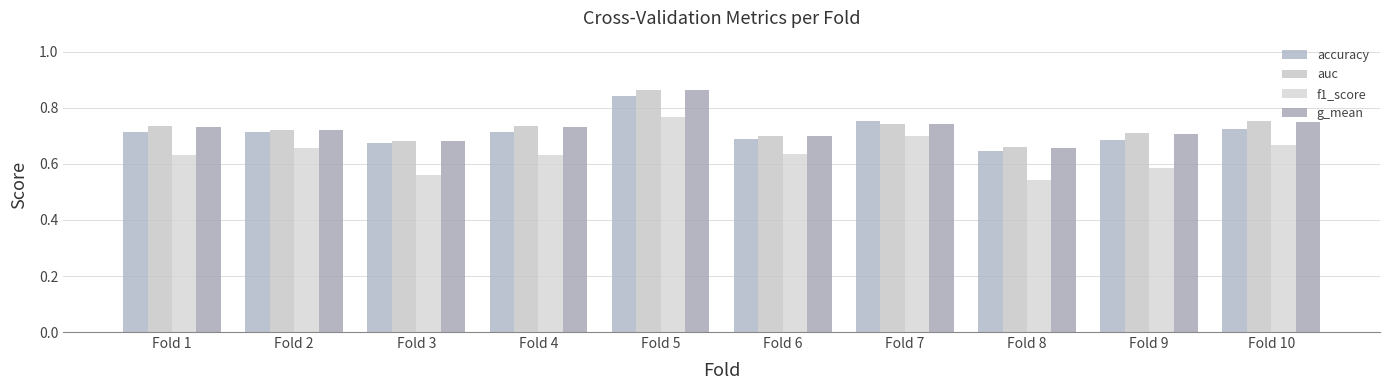

What are all the series names shown in the legend?

accuracy, auc, f1_score, g_mean